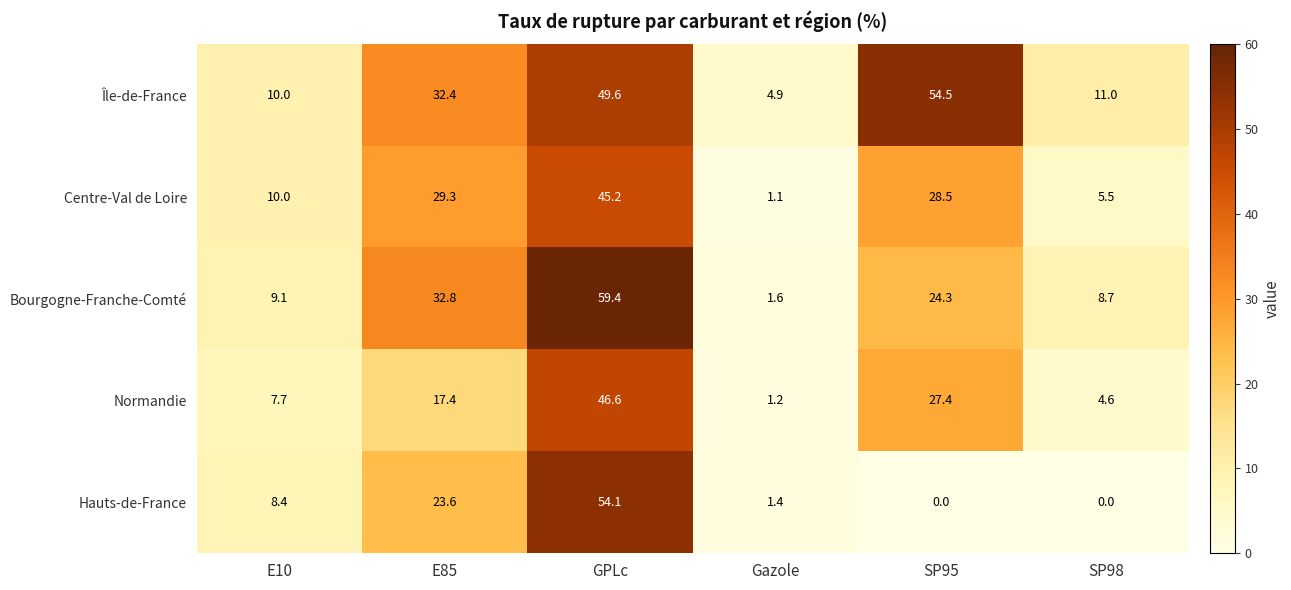

How many data points does each series have?

6